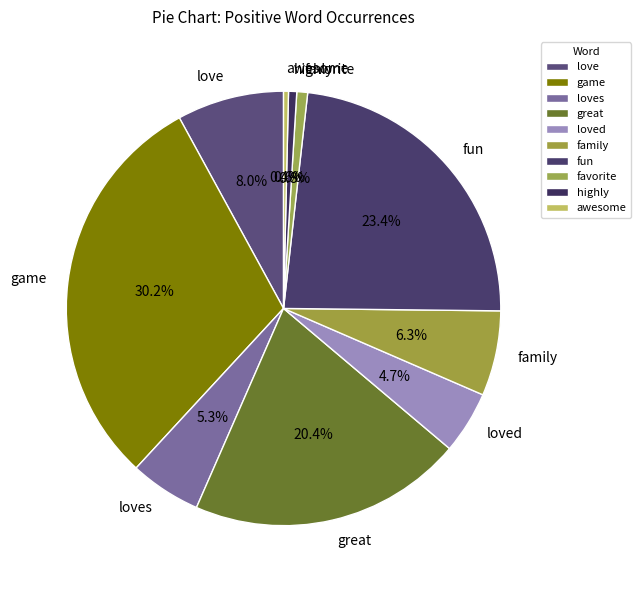

Is the sum of love and family greater than half?

No